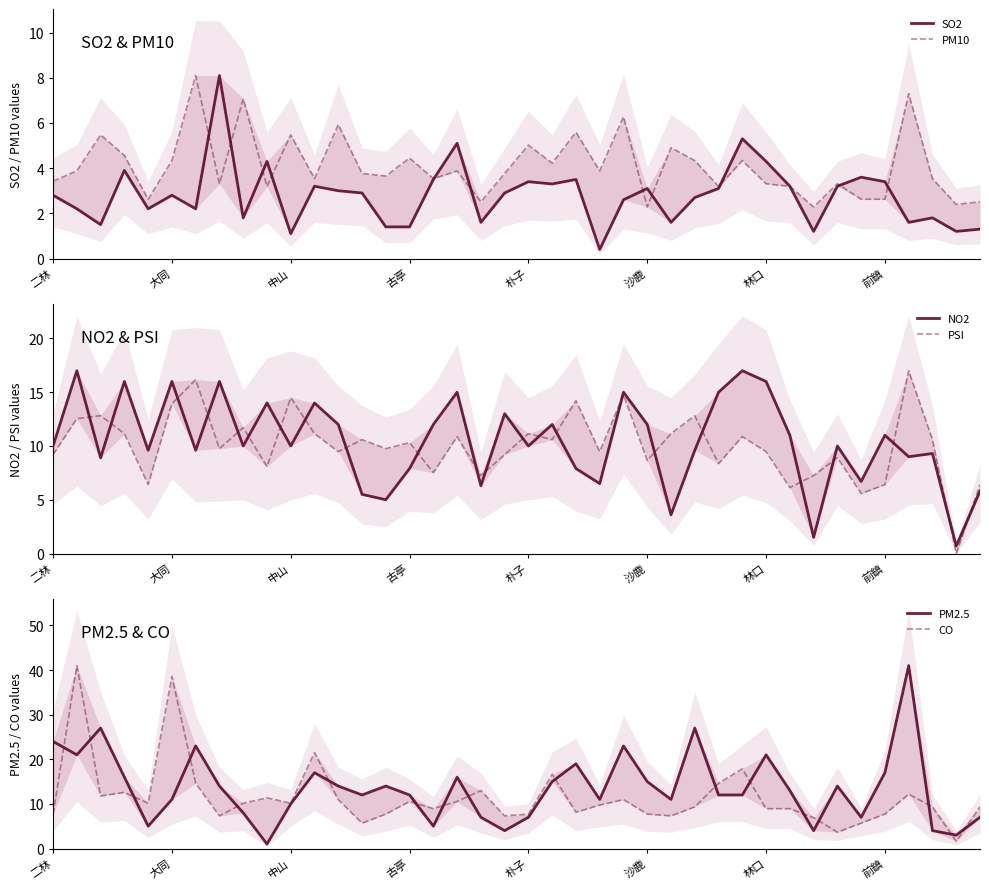

Which has a higher value, 大同 or 24?

24